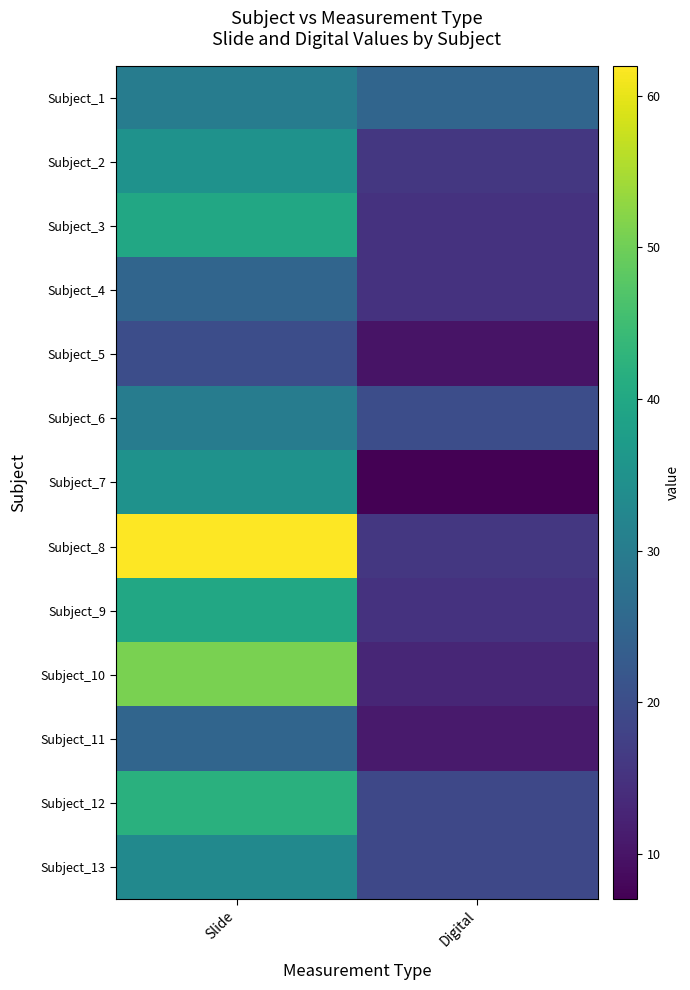

Reading right to left, list all the values displayed in this chart.

Subject_1: Digital=25	Slide=30
Subject_2: Digital=16	Slide=35
Subject_3: Digital=15	Slide=40
Subject_4: Digital=15	Slide=25
Subject_5: Digital=10	Slide=20
Subject_6: Digital=20	Slide=30
Subject_7: Digital=7	Slide=35
Subject_8: Digital=16	Slide=62
Subject_9: Digital=15	Slide=40
Subject_10: Digital=13	Slide=51
Subject_11: Digital=11	Slide=25
Subject_12: Digital=19	Slide=42
Subject_13: Digital=19	Slide=33